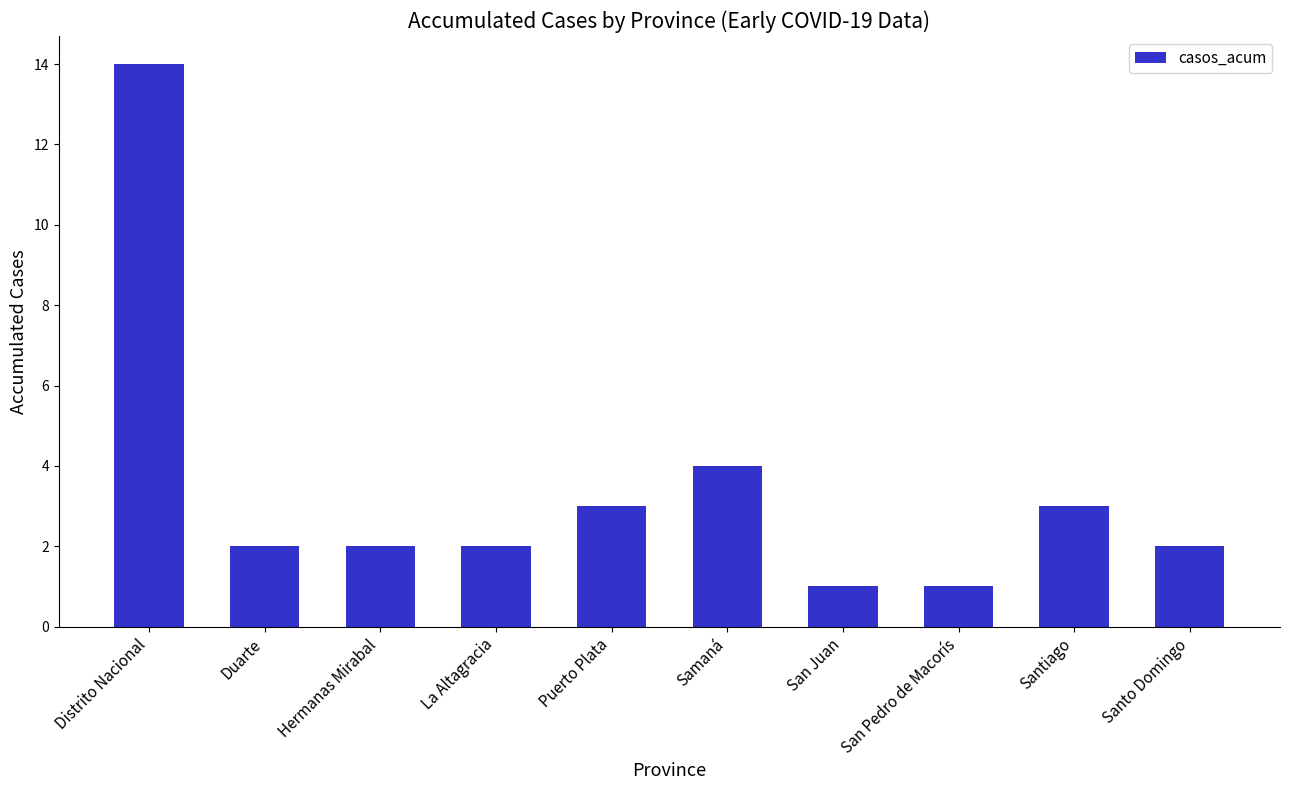

Reading left to right, extract all data points from this chart.

Distrito Nacional=14	Duarte=2	Hermanas Mirabal=2	La Altagracia=2	Puerto Plata=3	Samaná=4	San Juan=1	San Pedro de Macorís=1	Santiago=3	Santo Domingo=2